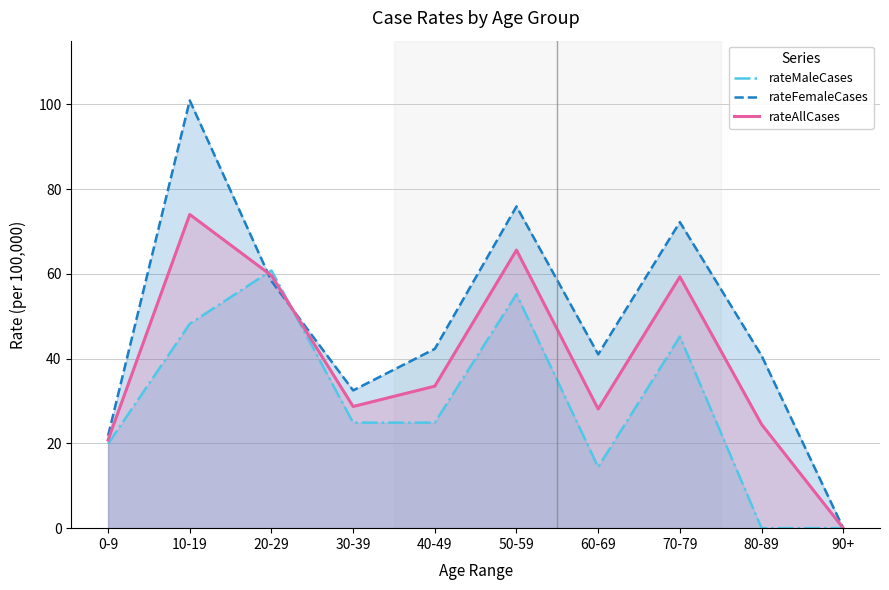

True or false: rateMaleCases and rateFemaleCases cross at least once.

True